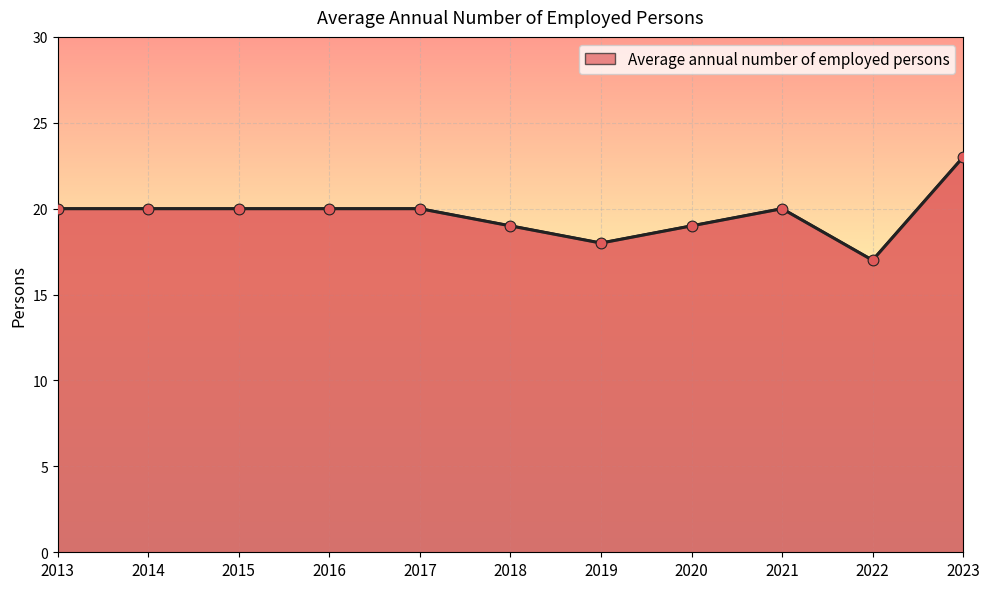

Which has a higher value, 2016 or 2020?

2016